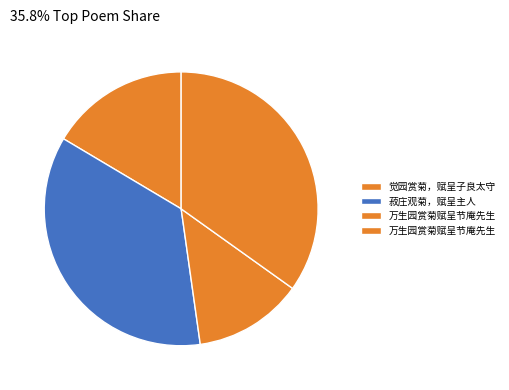

How many slices are in this pie chart?

4